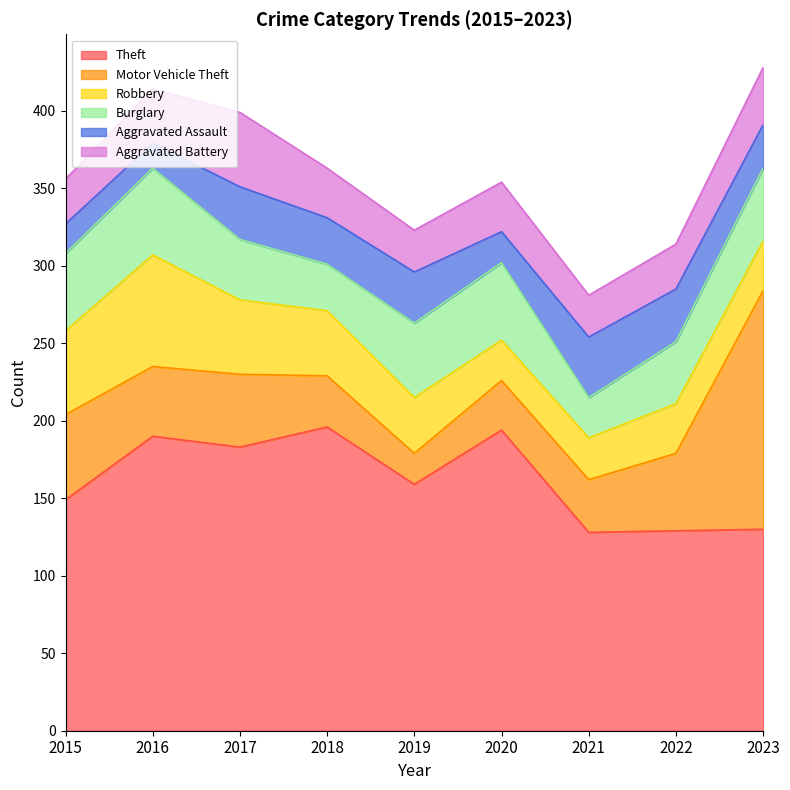

At which label does Aggravated Assault reach its peak?

2021